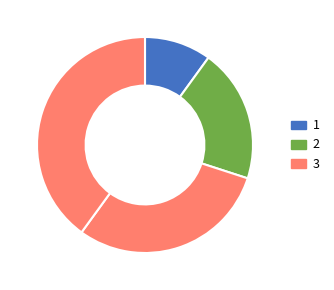

Count the number of slices in the pie.

4